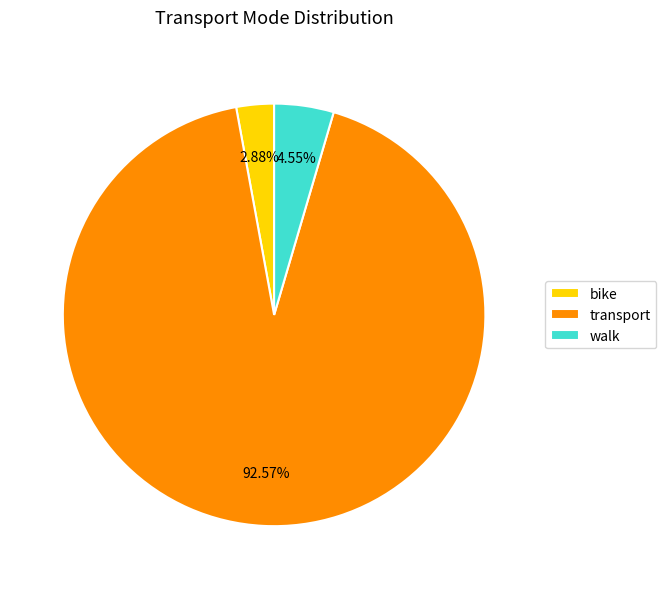

What is the ratio of the value at transport to the value at bike?

32.1